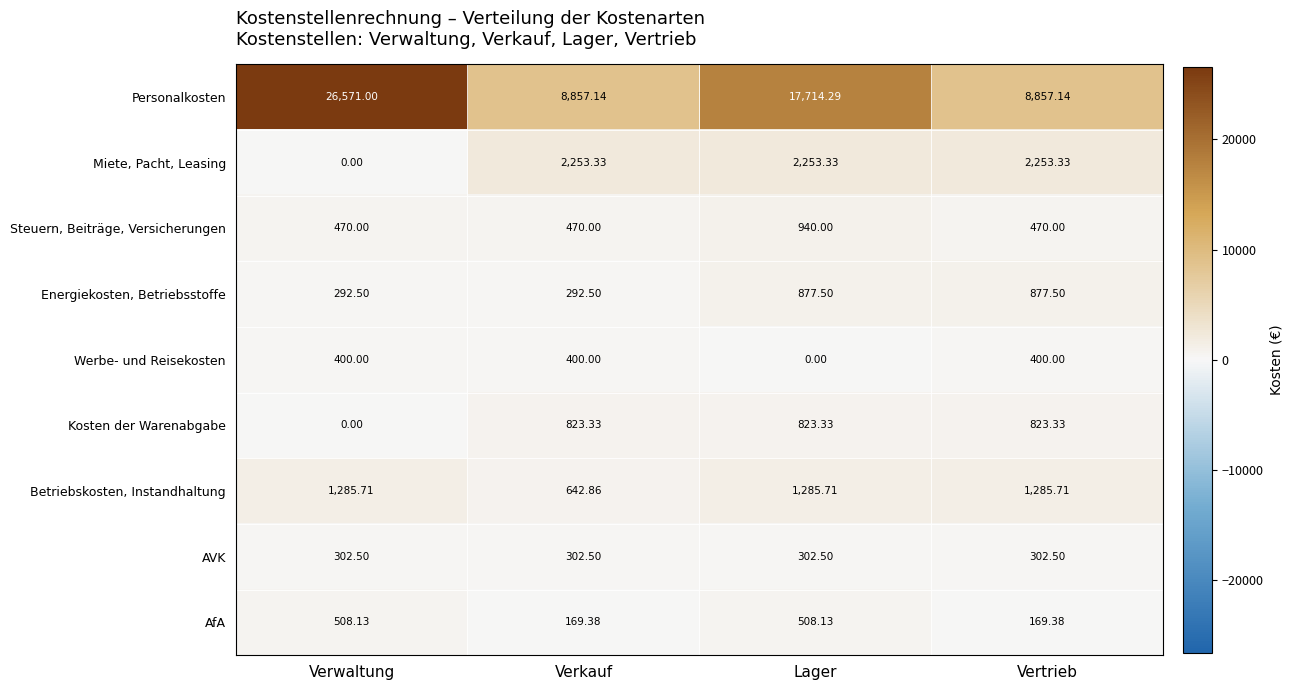

At which label does Kosten der Warenabgabe reach its minimum?

Verwaltung